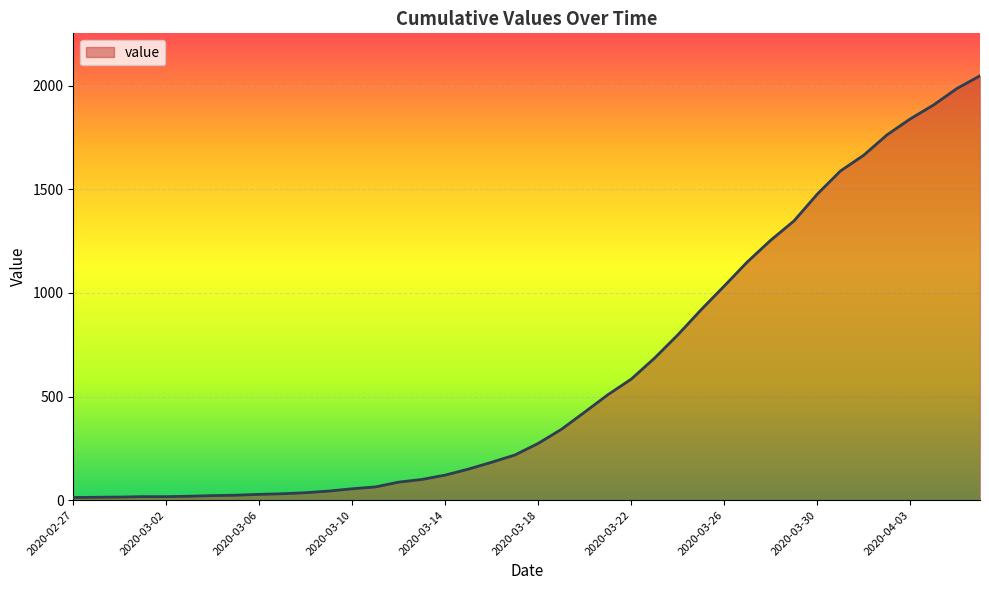

What is the greatest value displayed?

2047